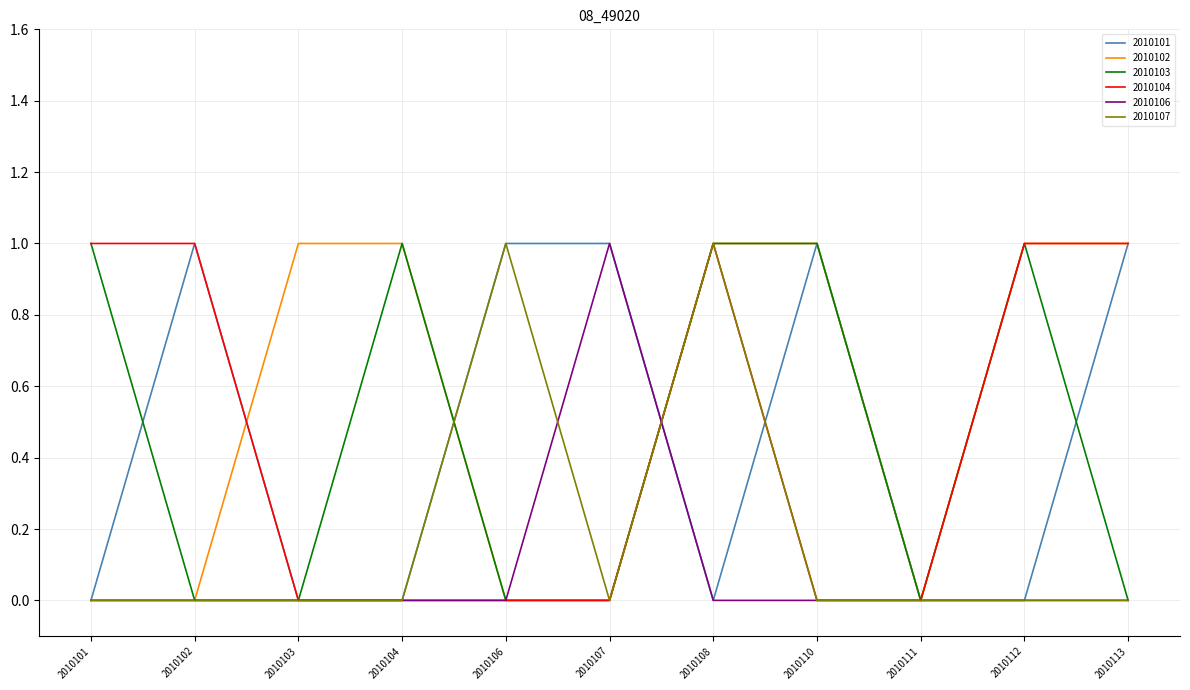

What is the maximum value for 2010106?

1